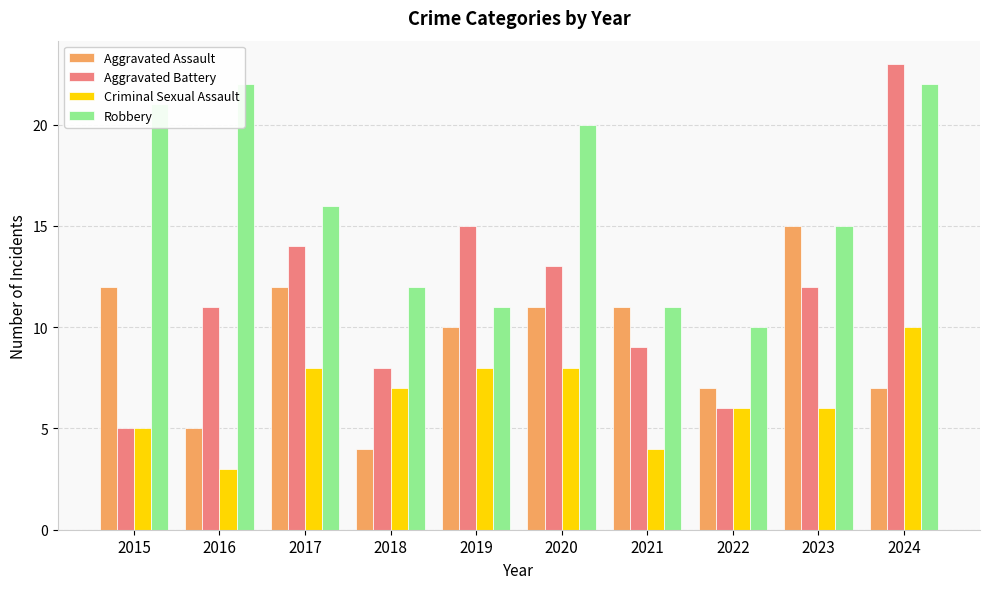

The value of Aggravated Battery at 2021 is 14. True or false?

False